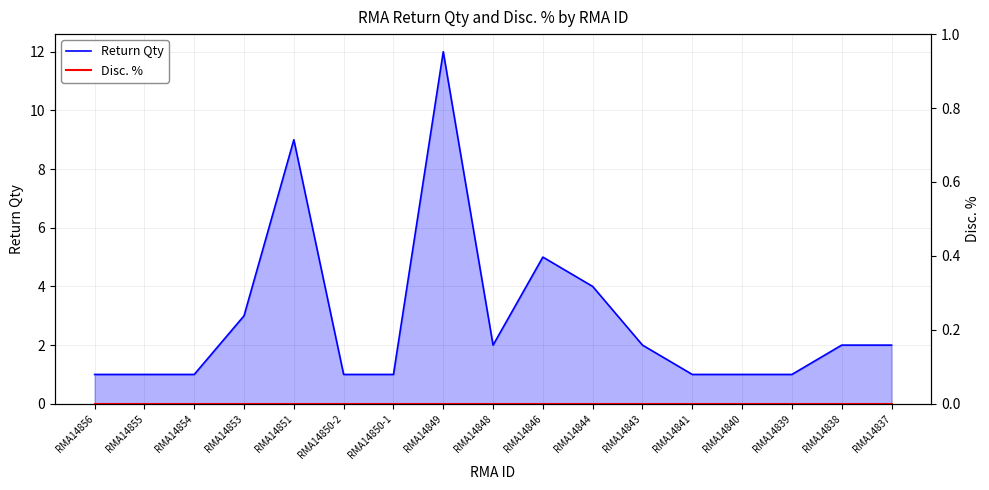

What is the total value across all series at RMA14856?

1